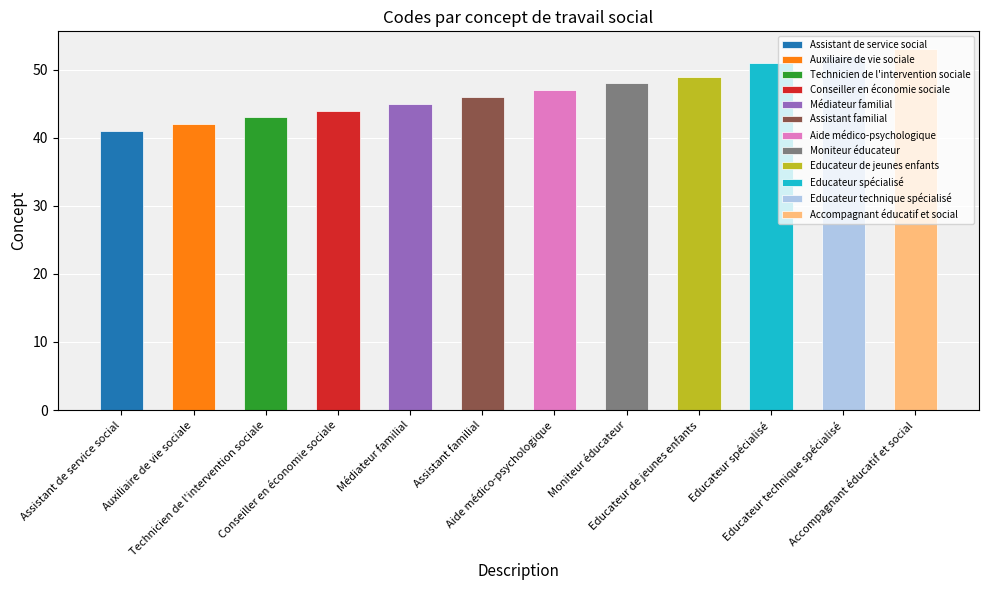

True or false: the data shows 52 at Educateur technique spécialisé.

True